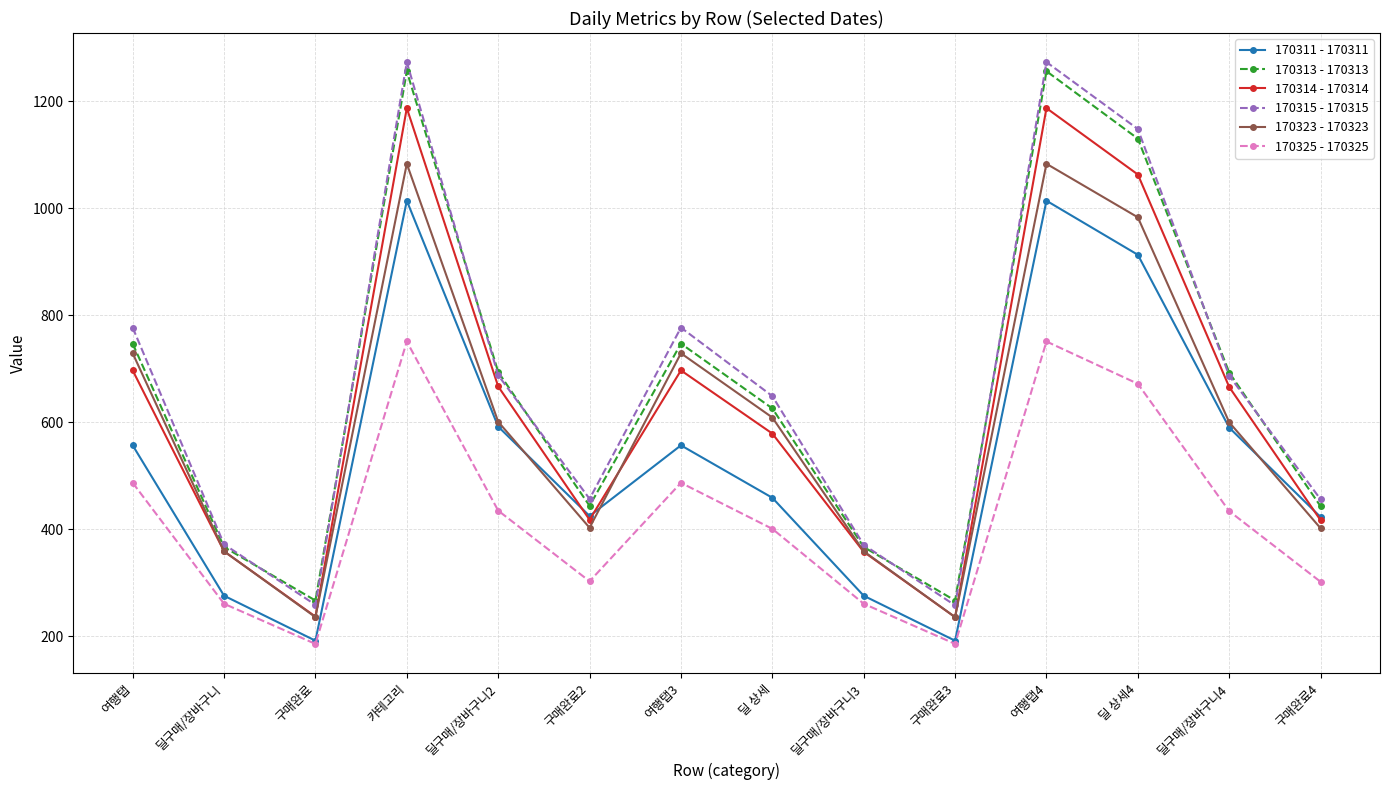

True or false: 170323 - 170323 and 170325 - 170325 cross at least once.

False